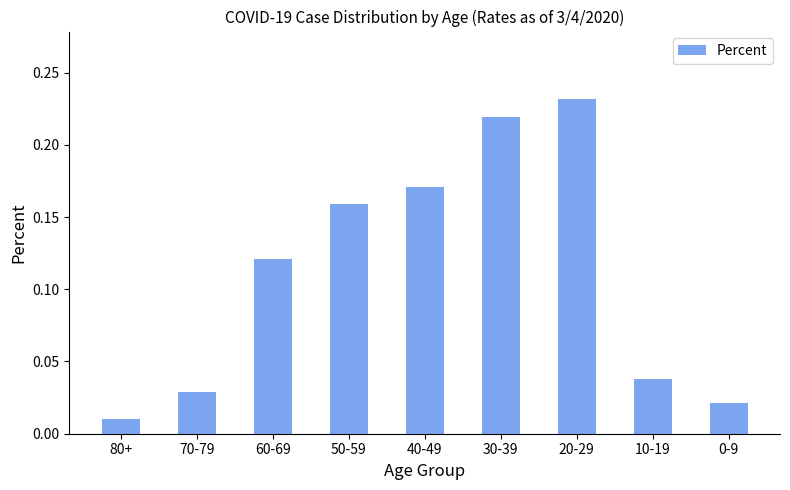

At which label is the value closest to 0?

80+